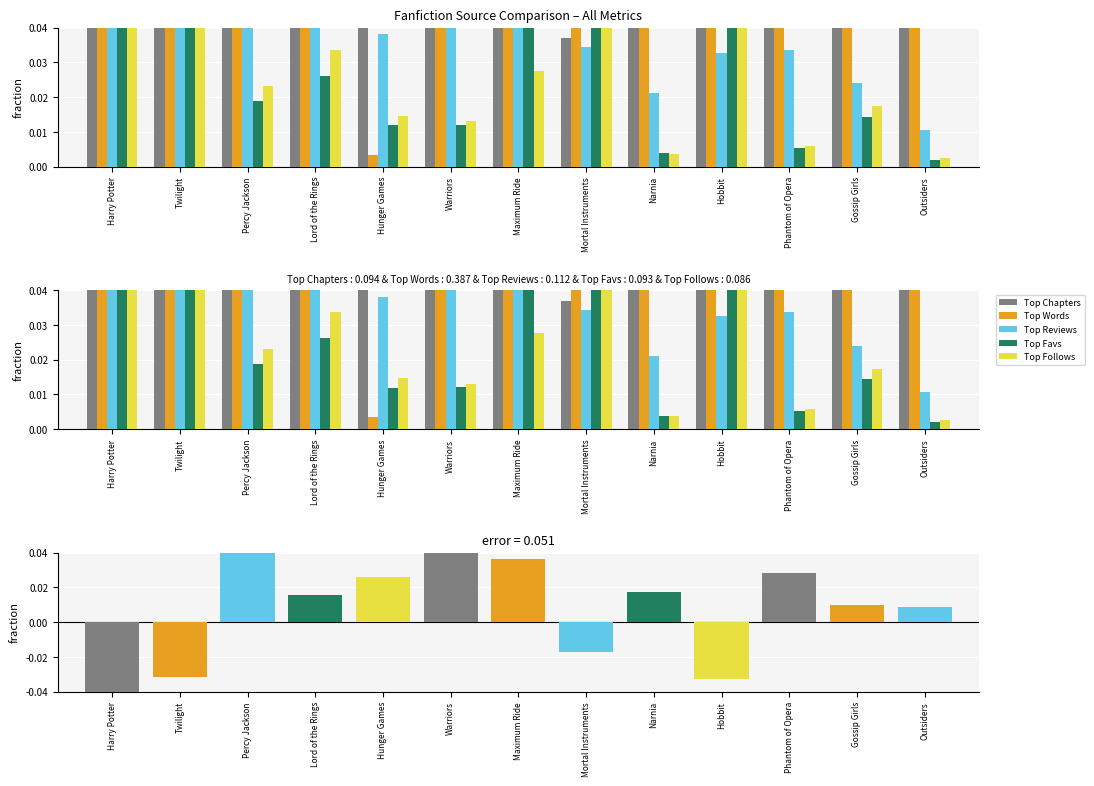

Reading left to right, extract all data points from this chart.

Top Chapters: 0.1	0.1	0.1	0.1	0.1	0.1	0.1	0.0	0.1	0.1	0.0	0.1	0.1
Top Words: 0.2	0.1	0.1	0.1	0.0	0.0	0.1	0.1	0.1	0.1	0.1	0.1	0.1
Top Reviews: 0.3	0.2	0.1	0.0	0.0	0.1	0.1	0.0	0.0	0.0	0.0	0.0	0.0
Top Favs: 0.5	0.2	0.0	0.0	0.0	0.0	0.1	0.1	0.0	0.1	0.0	0.0	0.0
Top Follows: 0.6	0.1	0.0	0.0	0.0	0.0	0.0	0.1	0.0	0.1	0.0	0.0	0.0
Reviews minus Favs: -0.2	-0.0	0.1	0.0	0.0	0.0	0.0	-0.0	0.0	-0.0	0.0	0.0	0.0